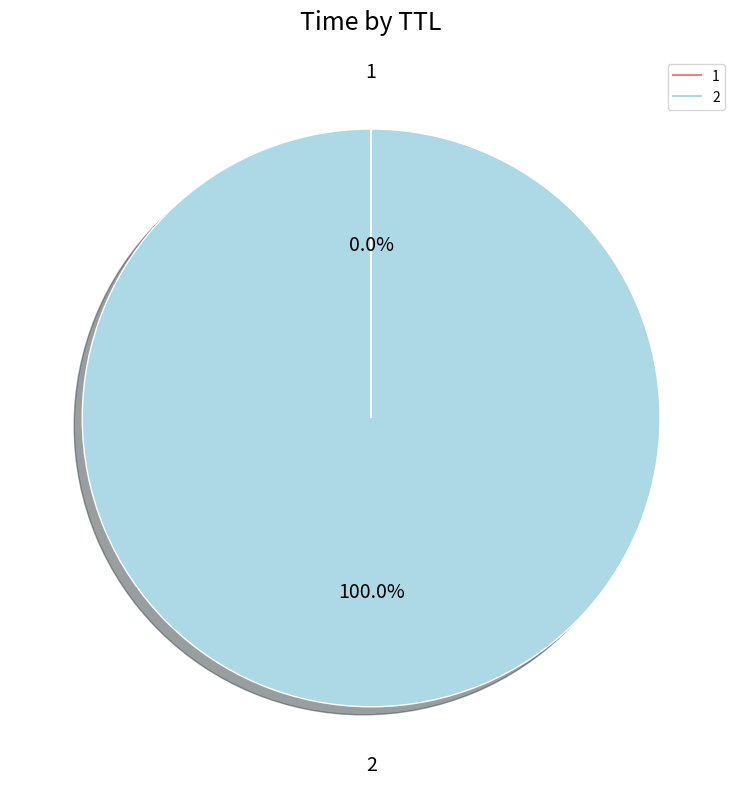

Which slice represents more than half of the pie?

2